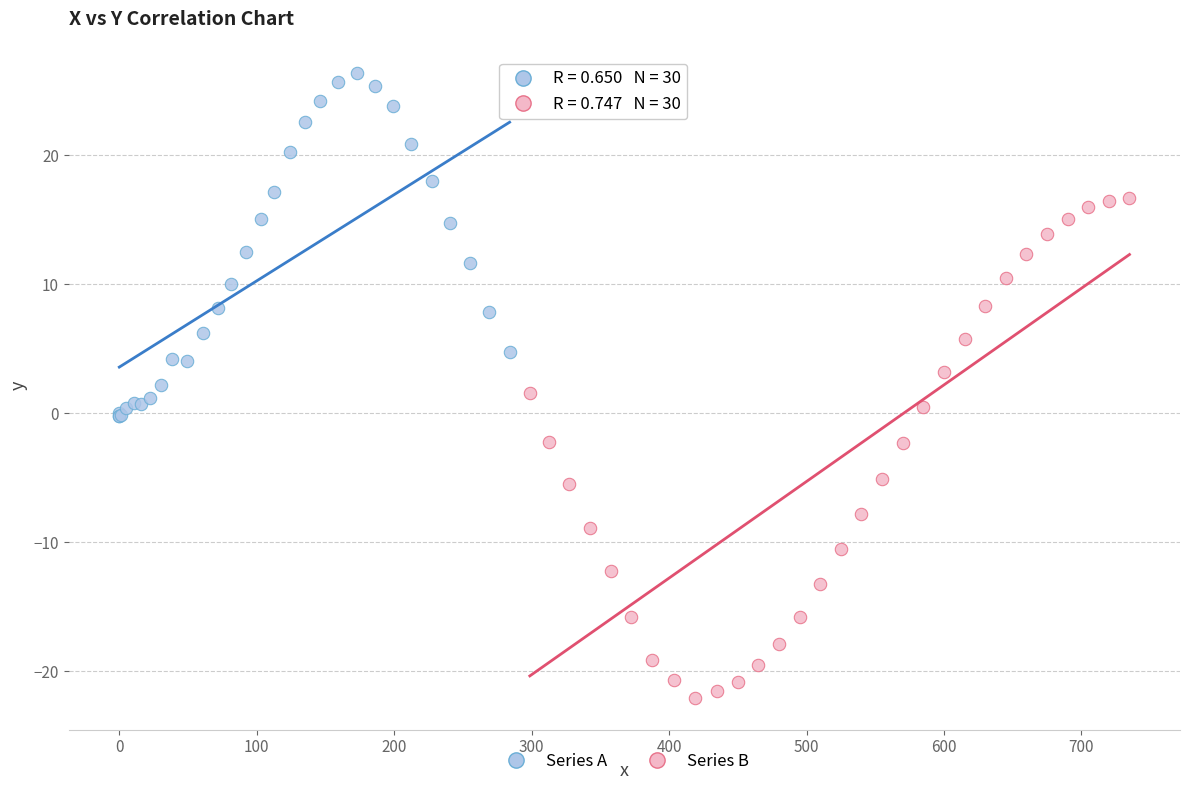

Which series has the largest Y range (max minus min)?

Series B